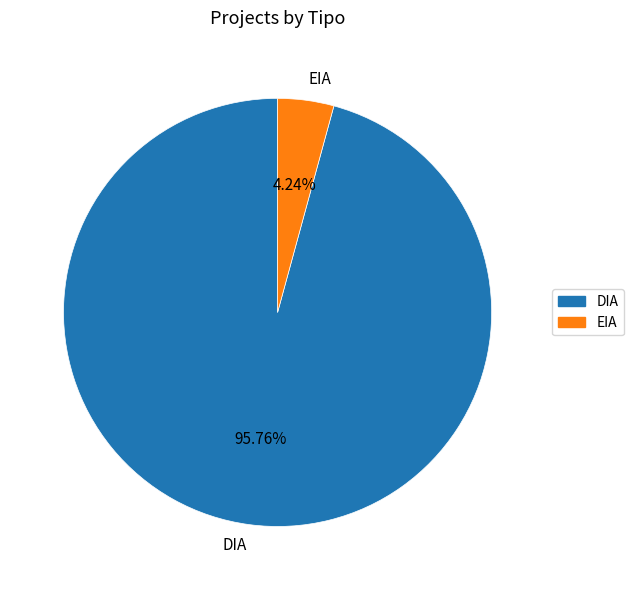

To the nearest percent, what is the average slice percentage?

50%